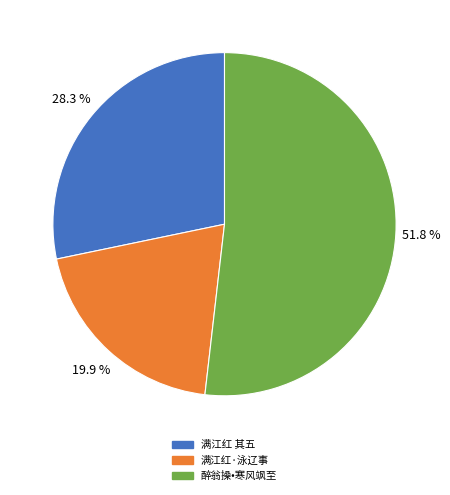

Is the sum of 满江红 其五 and 满江红·泳辽事 greater than half?

No